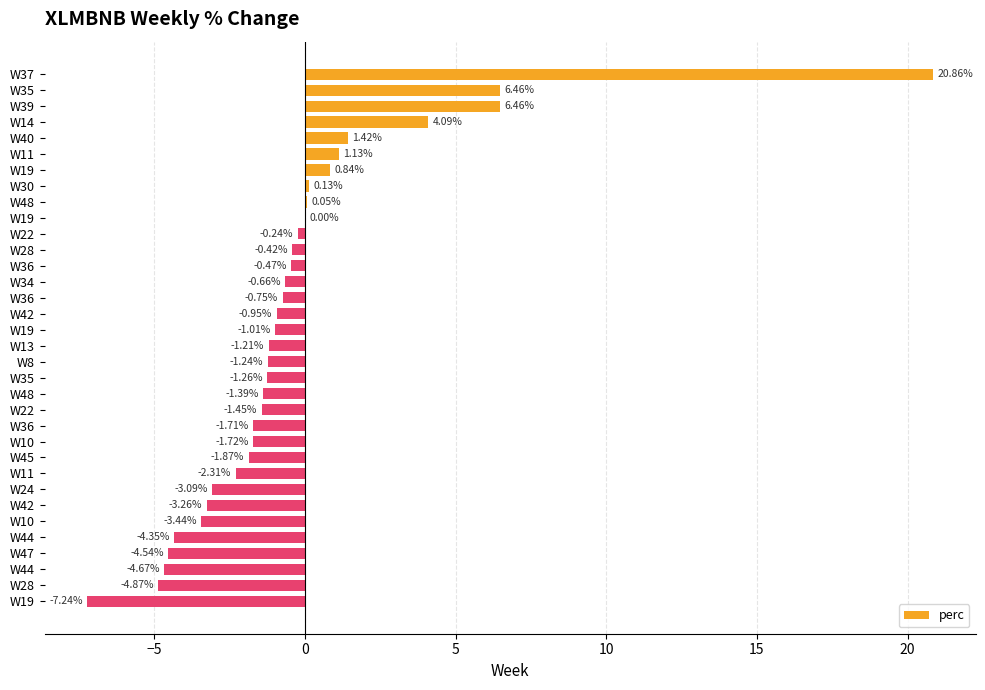

How many data points are above -1?

16